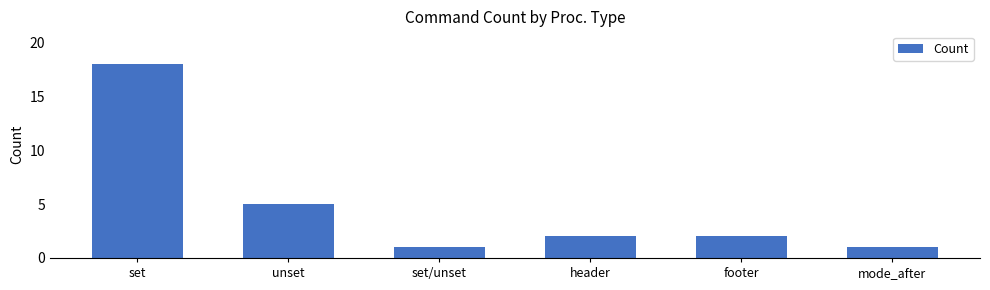

Reading right to left, extract all data points from this chart.

mode_after=1	footer=2	header=2	set/unset=1	unset=5	set=18